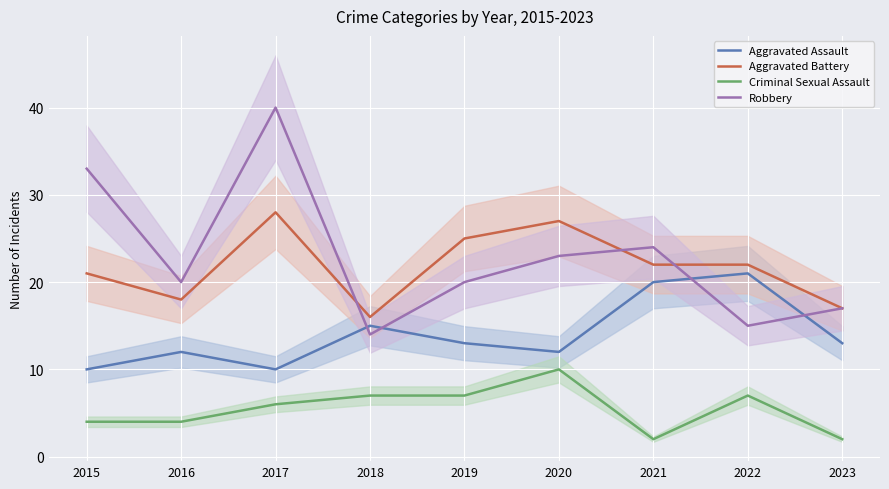

True or false: Criminal Sexual Assault and Aggravated Assault cross at least once.

False